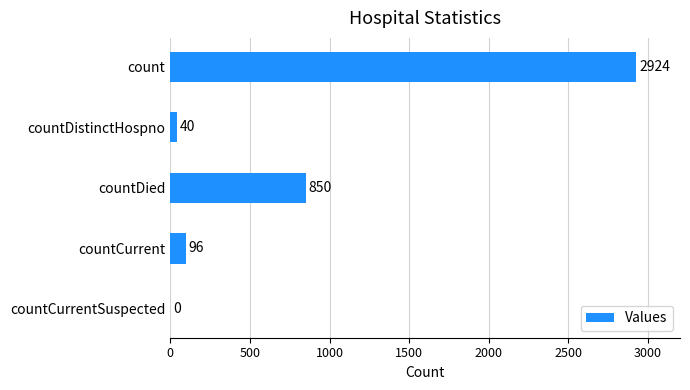

Is it true that the value at count is 4516?

False